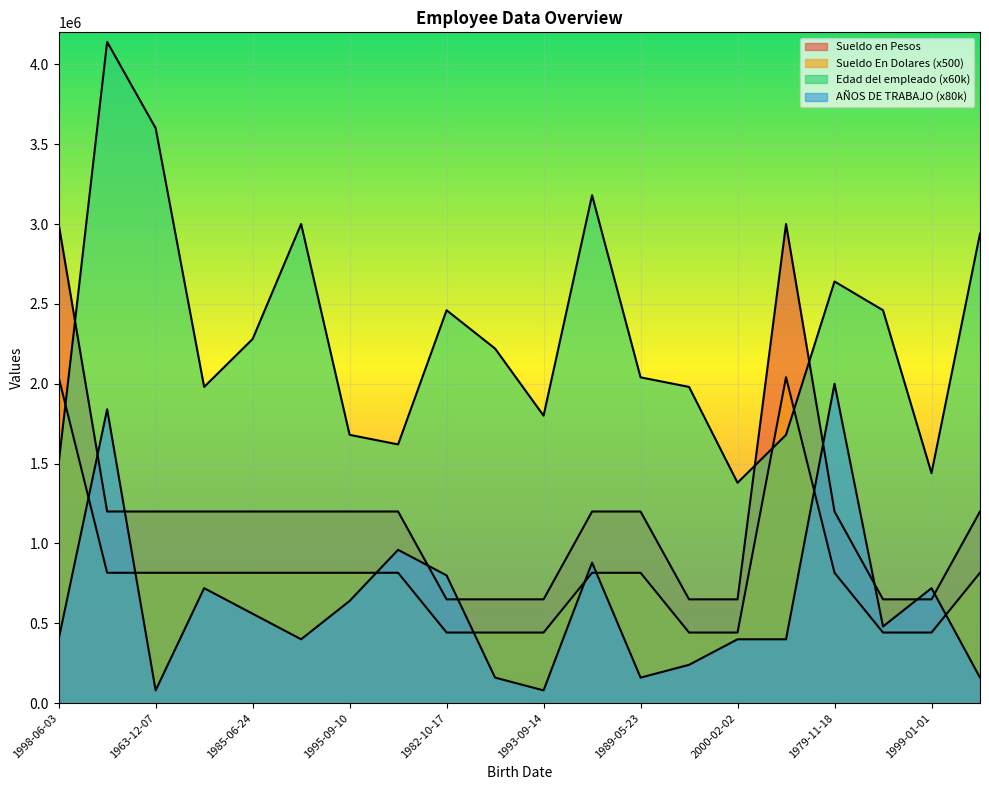

How many Sueldo En Dolares values are between 442175 and 816325?

18